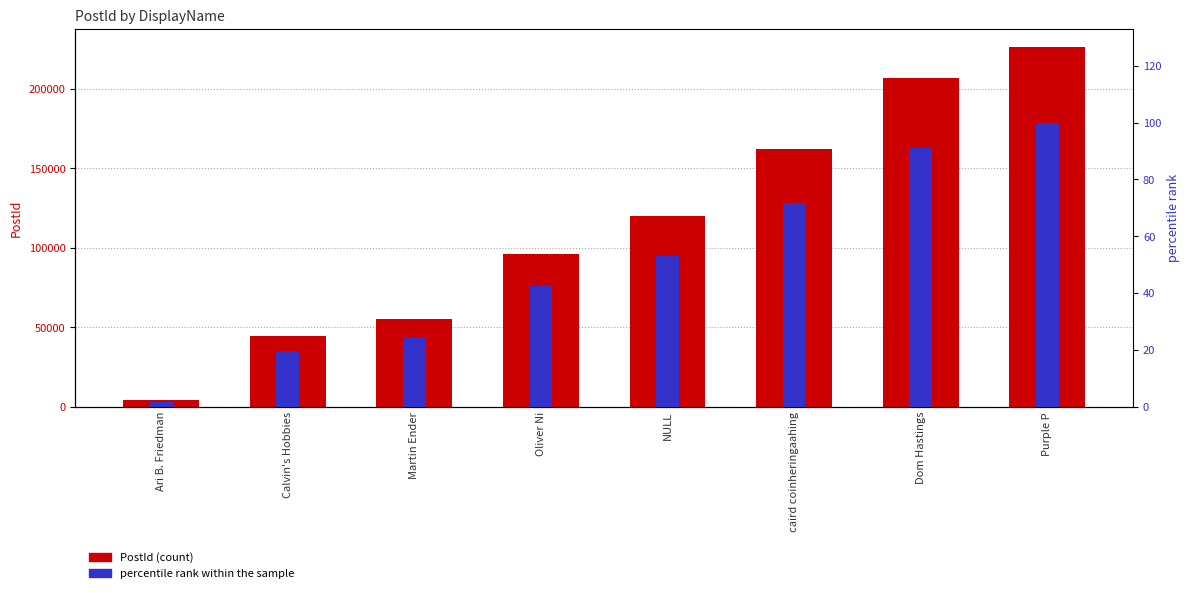

How many bars are there in each group?

2